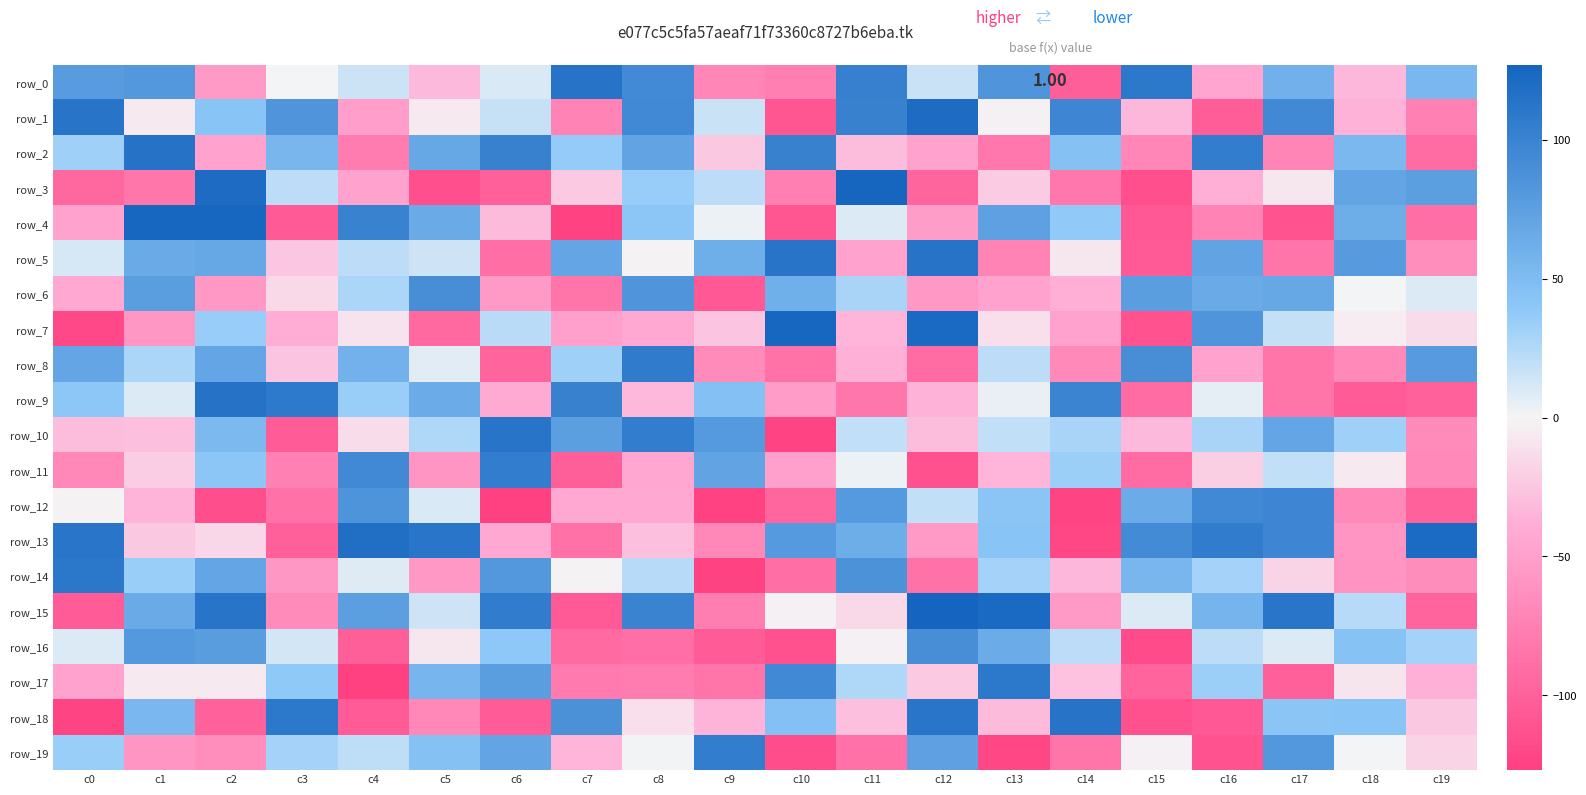

The row_15 series shows -32 at c14. True or false?

False